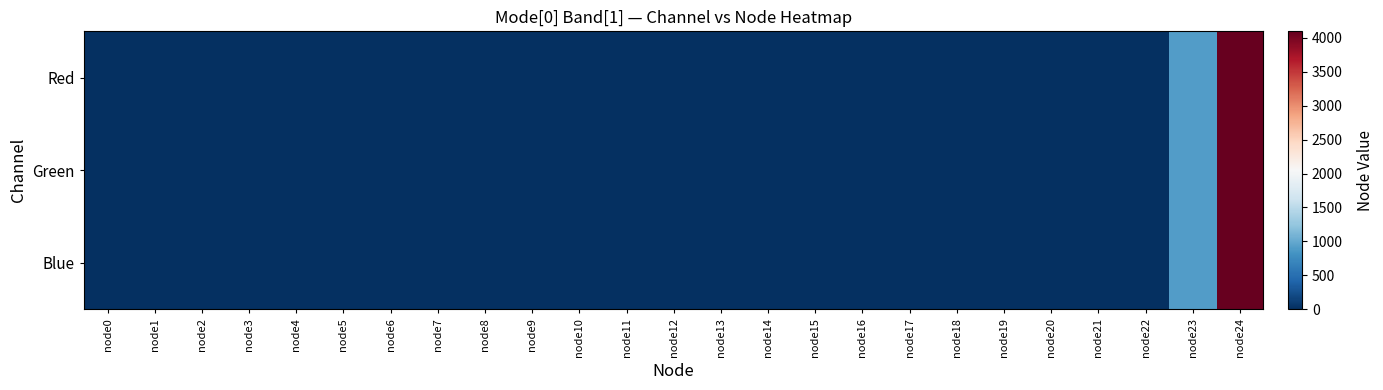

Reading left to right, extract all data points from this chart.

Red: node0=0	node1=0	node2=0	node3=0	node4=0	node5=0	node6=0	node7=0	node8=0	node9=0	node10=0	node11=0	node12=0	node13=0	node14=0	node15=0	node16=0	node17=0	node18=0	node19=0	node20=0	node21=0	node22=0	node23=899	node24=4095
Green: node0=0	node1=0	node2=0	node3=0	node4=0	node5=0	node6=0	node7=0	node8=0	node9=0	node10=0	node11=0	node12=0	node13=0	node14=0	node15=0	node16=0	node17=0	node18=0	node19=0	node20=0	node21=0	node22=0	node23=899	node24=4095
Blue: node0=0	node1=0	node2=0	node3=0	node4=0	node5=0	node6=0	node7=0	node8=0	node9=0	node10=0	node11=0	node12=0	node13=0	node14=0	node15=0	node16=0	node17=0	node18=0	node19=0	node20=0	node21=0	node22=0	node23=899	node24=4095